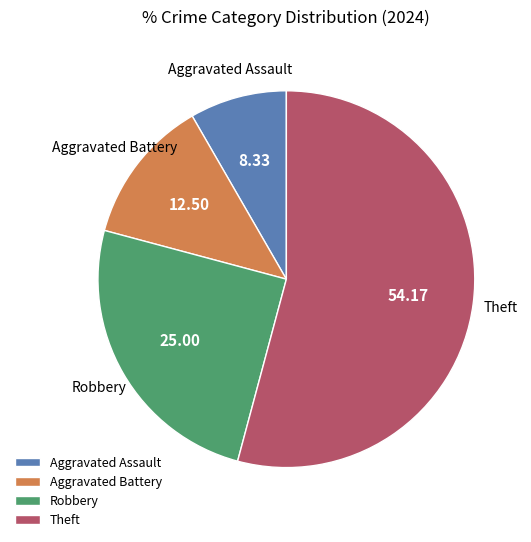

Between Aggravated Assault and Theft, which is larger?

Theft